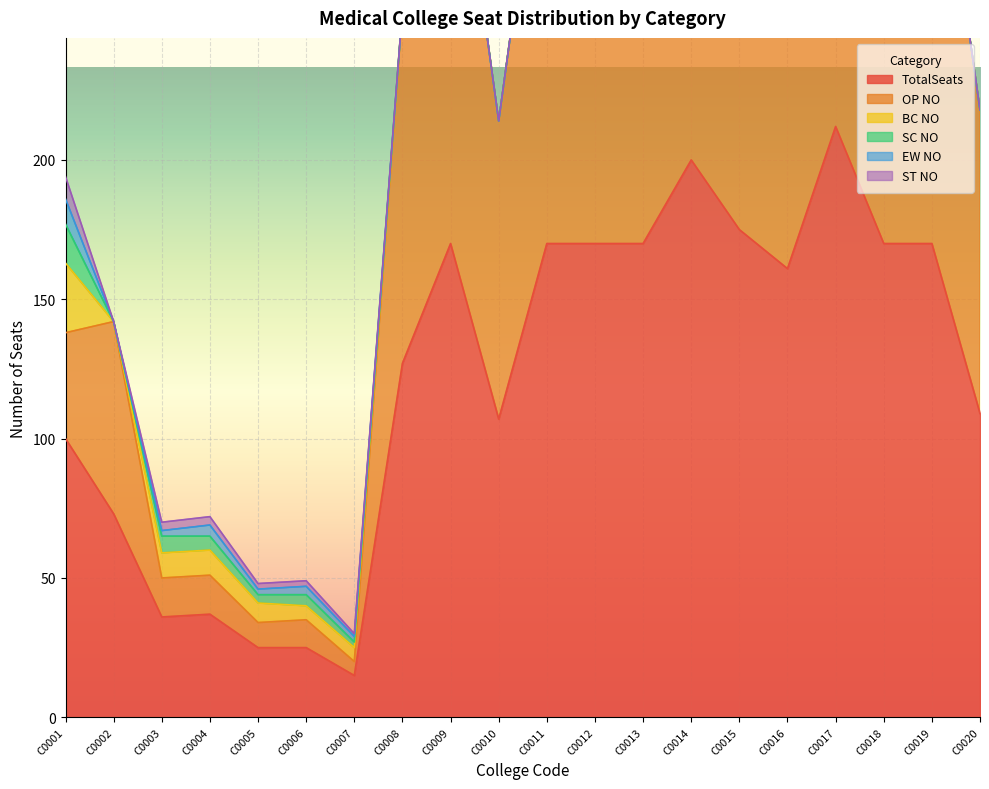

Reading left to right, transcribe all the data shown in this chart.

TotalSeats: C0001=100	C0002=73	C0003=36	C0004=37	C0005=25	C0006=25	C0007=15	C0008=127	C0009=170	C0010=107	C0011=170	C0012=170	C0013=170	C0014=200	C0015=175	C0016=161	C0017=212	C0018=170	C0019=170	C0020=109
OP NO: C0001=38	C0002=69	C0003=14	C0004=14	C0005=9	C0006=10	C0007=5	C0008=127	C0009=170	C0010=107	C0011=170	C0012=170	C0013=170	C0014=200	C0015=175	C0016=161	C0017=212	C0018=170	C0019=170	C0020=109
BC NO: C0001=25	C0002=0	C0003=9	C0004=9	C0005=7	C0006=5	C0007=5	C0008=0	C0009=0	C0010=0	C0011=0	C0012=0	C0013=0	C0014=0	C0015=0	C0016=0	C0017=0	C0018=0	C0019=0	C0020=0
SC NO: C0001=14	C0002=0	C0003=6	C0004=5	C0005=3	C0006=4	C0007=2	C0008=0	C0009=0	C0010=0	C0011=0	C0012=0	C0013=0	C0014=0	C0015=0	C0016=0	C0017=0	C0018=0	C0019=0	C0020=0
EW NO: C0001=9	C0002=0	C0003=2	C0004=4	C0005=2	C0006=3	C0007=2	C0008=0	C0009=0	C0010=0	C0011=0	C0012=0	C0013=0	C0014=0	C0015=0	C0016=0	C0017=0	C0018=0	C0019=0	C0020=0
ST NO: C0001=8	C0002=0	C0003=3	C0004=3	C0005=2	C0006=2	C0007=1	C0008=0	C0009=0	C0010=0	C0011=0	C0012=0	C0013=0	C0014=0	C0015=0	C0016=0	C0017=0	C0018=0	C0019=0	C0020=0